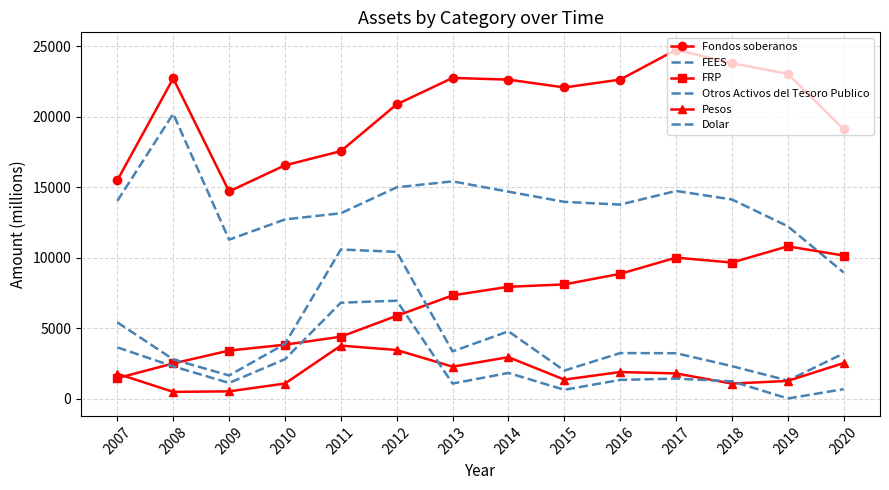

What value does the Pesos series have at 2015, to the nearest 100?

1400